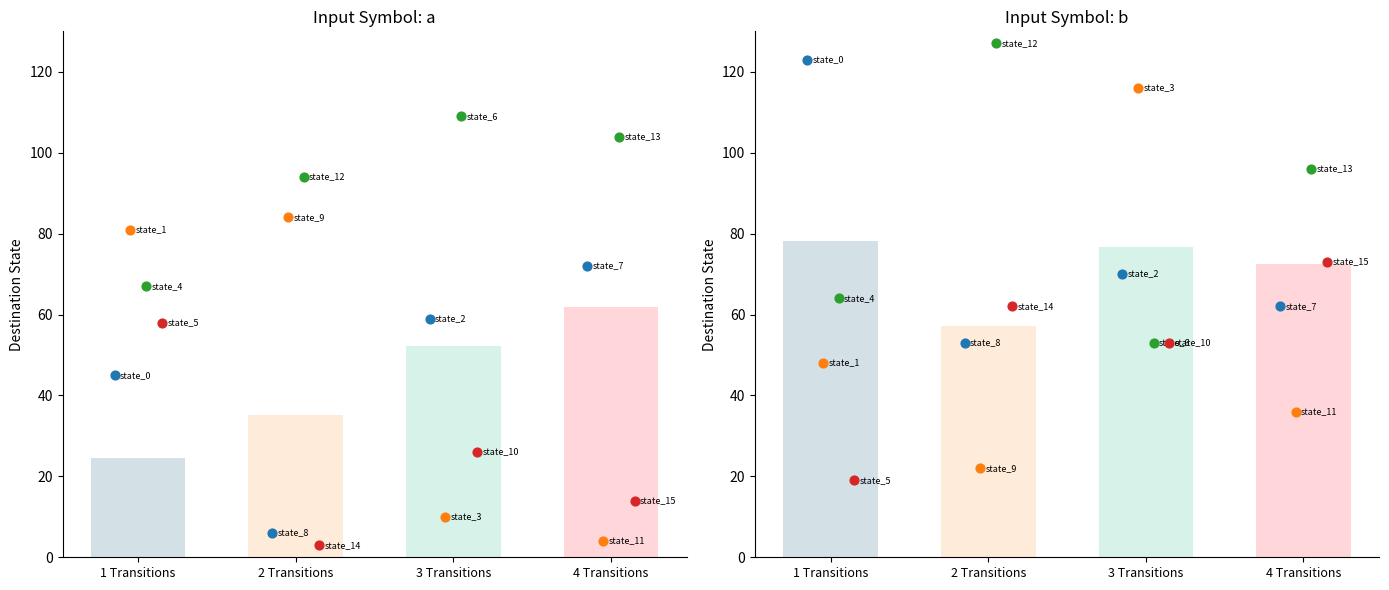

Which series has the largest total across all categories?

input_symbol_b